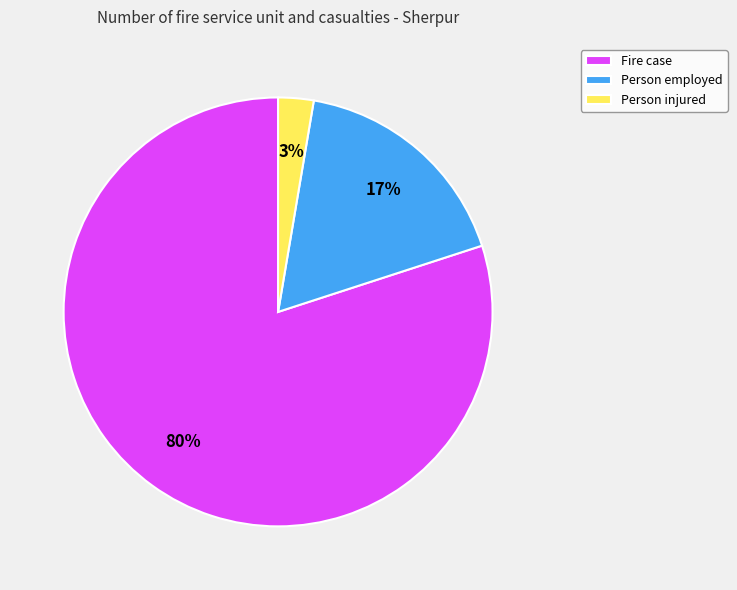

To the nearest percent, what is the difference between the Fire case and Person employed slice percentages?

63%